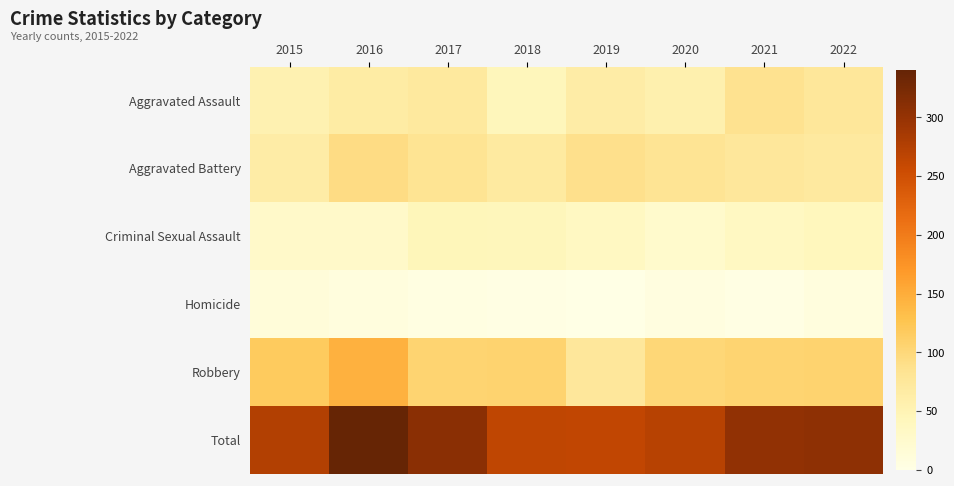

Rank the series at 2017 from highest to lowest value.

Total, Robbery, Aggravated Battery, Aggravated Assault, Criminal Sexual Assault, Homicide